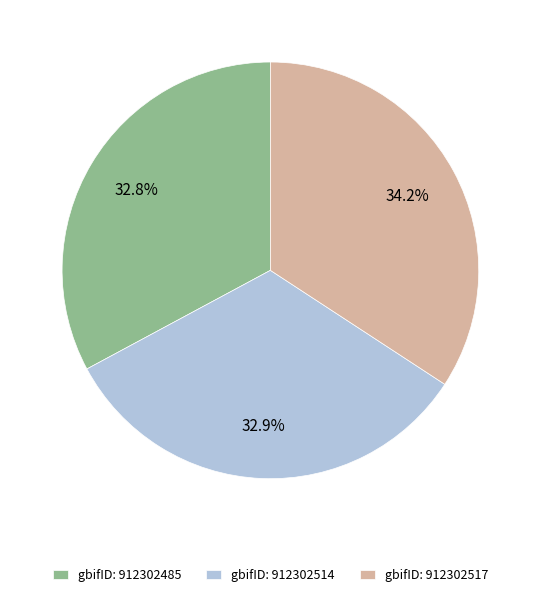

Approximately how many times larger is the value at gbifID: 912302517 compared to gbifID: 912302485?

1.0